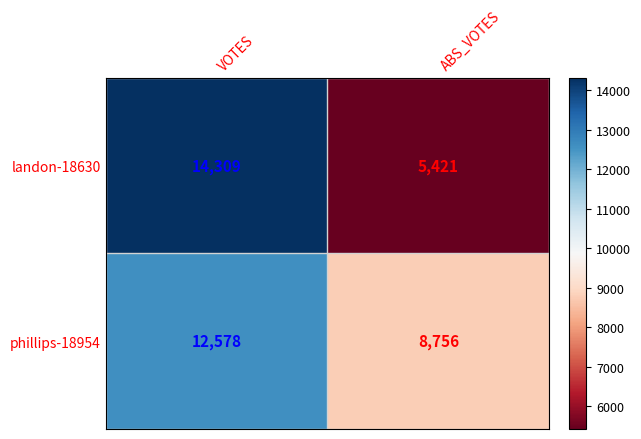

Rank the series by their average value, from lowest to highest.

landon-18630, phillips-18954